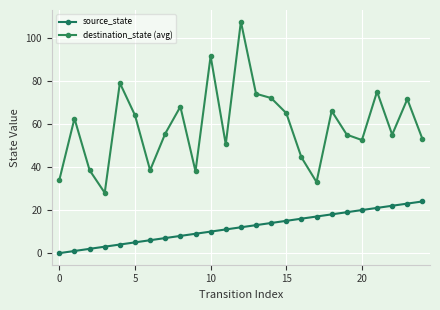

Reading left to right, list all the values displayed in this chart.

source_state: 0.0	1.0	2.0	3.0	4.0	5.0	6.0	7.0	8.0	9.0	10.0	11.0	12.0	13.0	14.0	15.0	16.0	17.0	18.0	19.0	20.0	21.0	22.0	23.0	24.0
destination_state (avg): 34.0	62.5	38.5	28.0	79.0	64.0	38.5	55.5	68.0	38.0	91.5	50.5	107.5	74.0	72.0	65.0	44.5	33.0	66.0	55.0	52.5	75.0	55.0	71.5	53.0